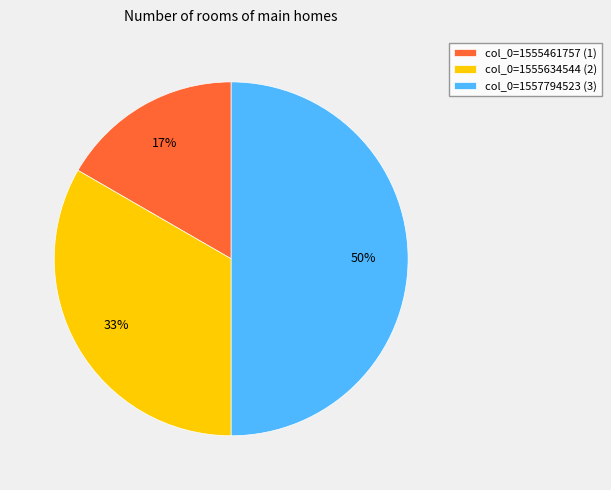

To the nearest percent, what is the difference between the largest and smallest slice percentages?

33%